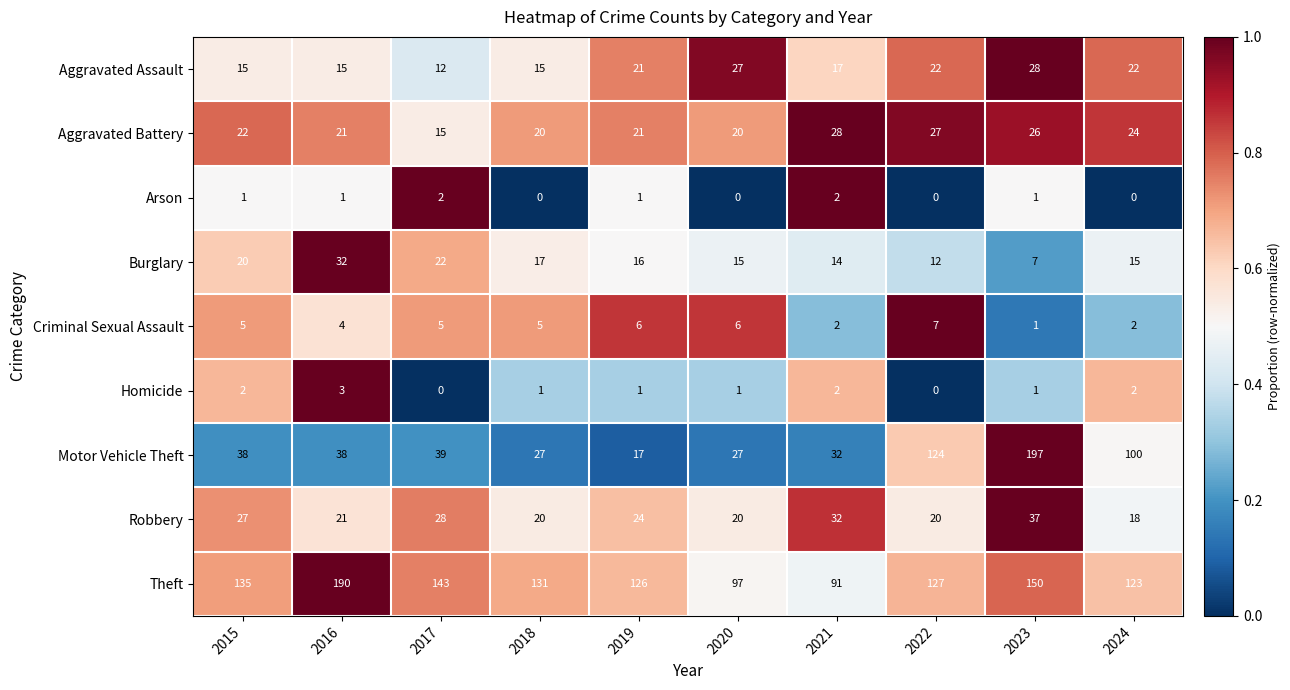

What is the total value across all series at 2016?

325